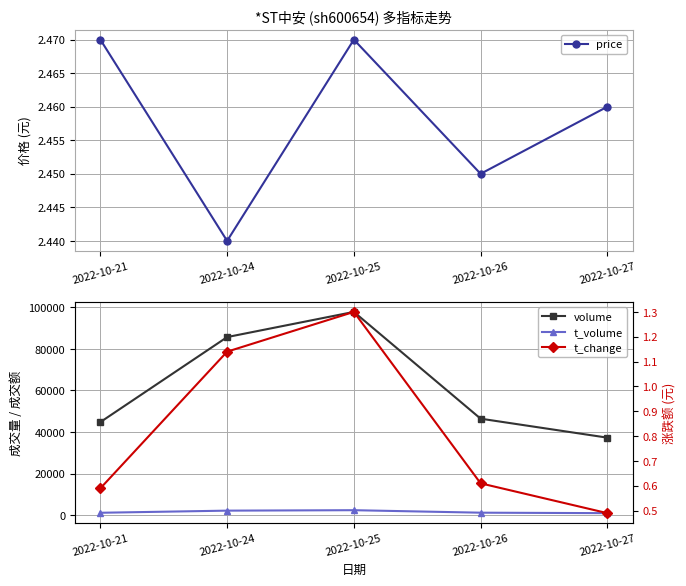

What is the value of the price point at the 5th from the left?

2.5